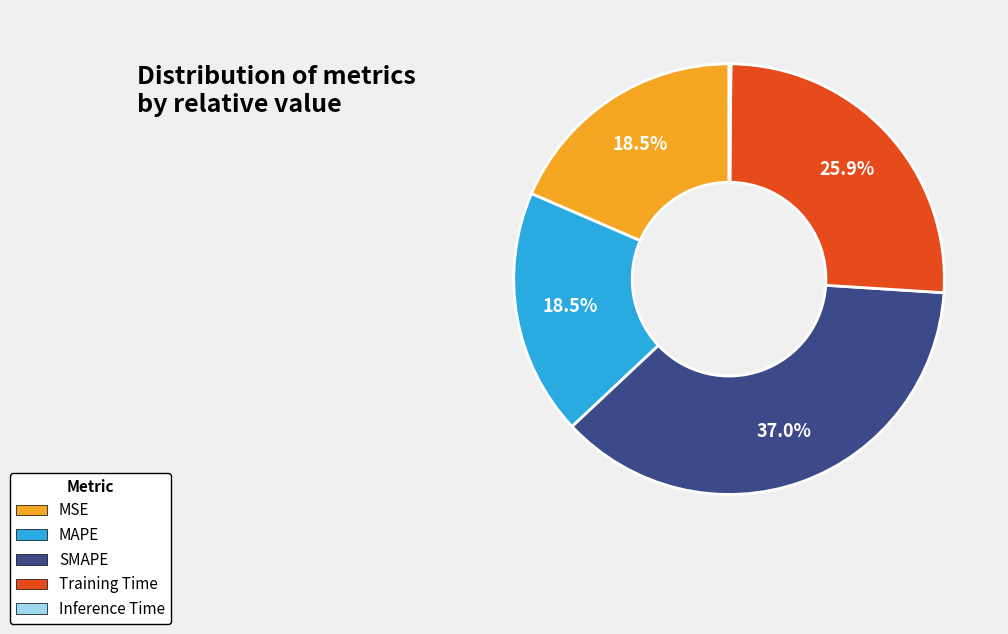

Is the sum of MSE and SMAPE greater than half?

Yes